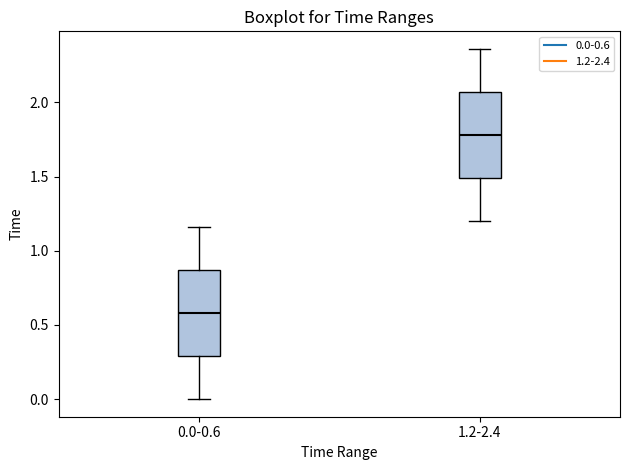

Which box has the lowest median line?

0.0-0.6